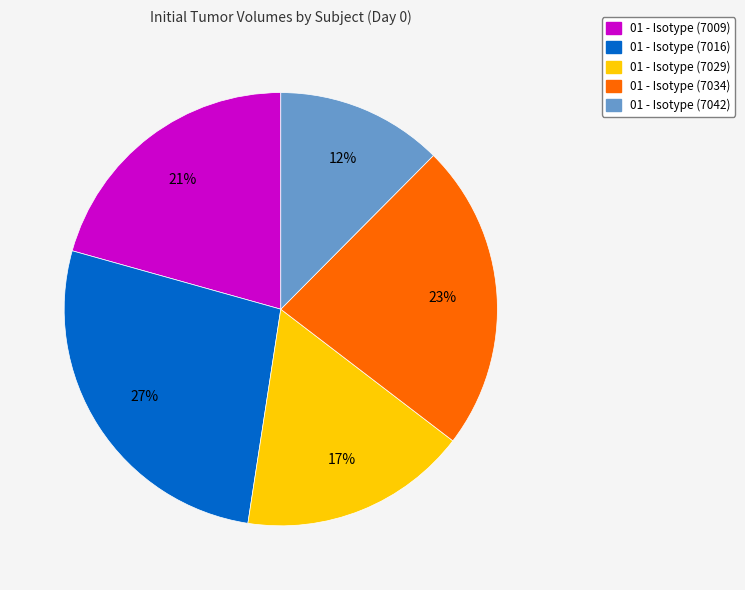

To the nearest percent, what portion does 01 - Isotype (7042) represent?

12%